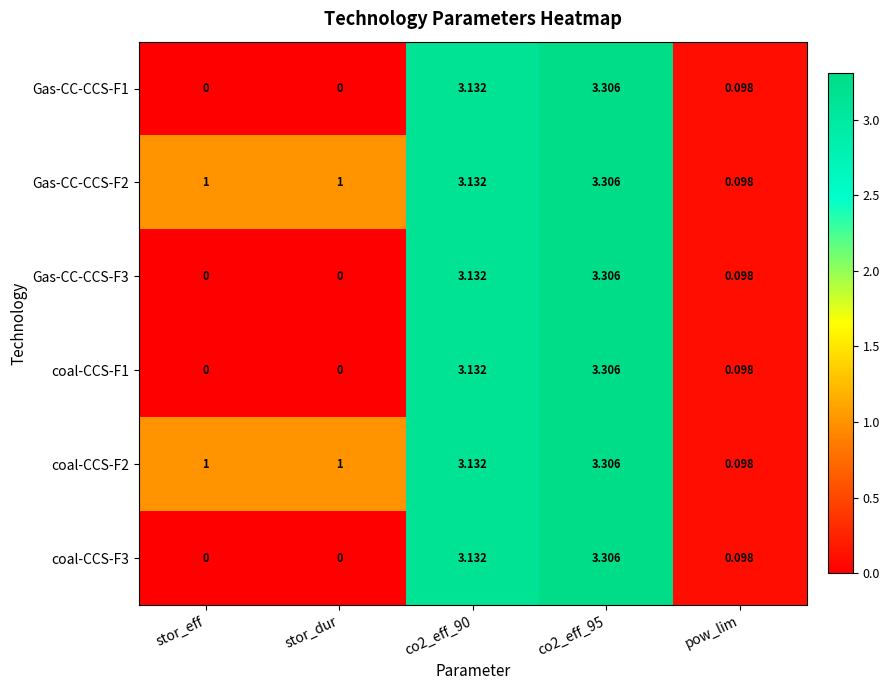

Where is Gas-CC-CCS-F3 nearest to the value 1?

pow_lim